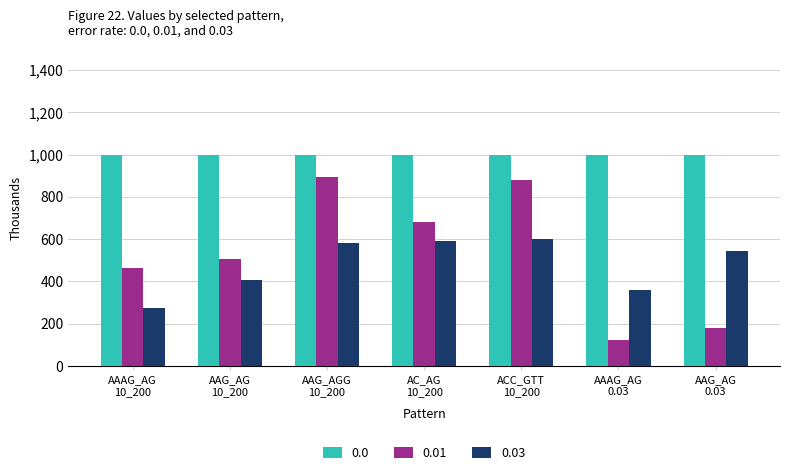

Are the bars grouped side by side (vs. stacked)?

Yes